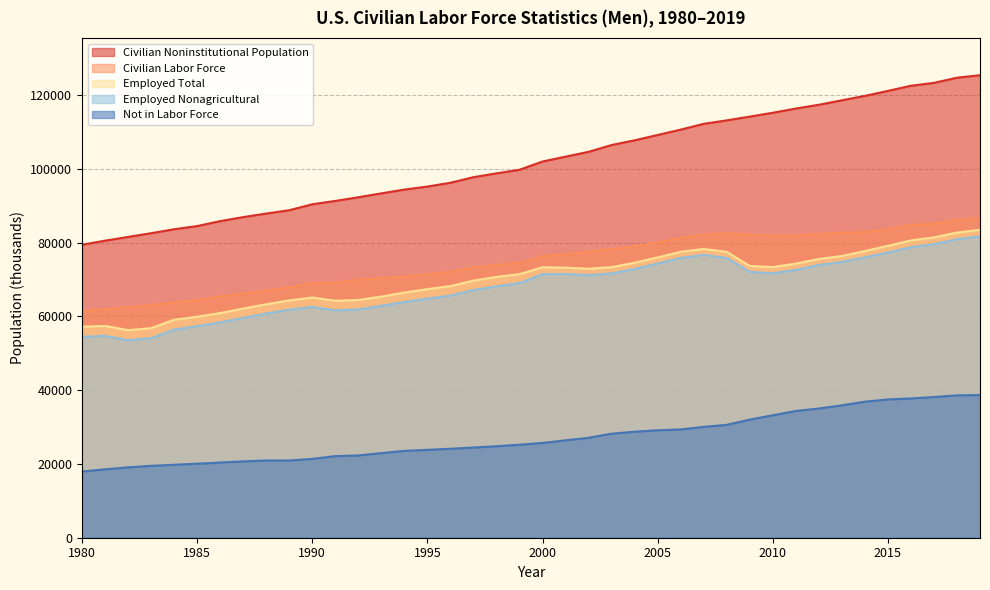

Where does the Civilian Labor Force series first go above 76280?

2001